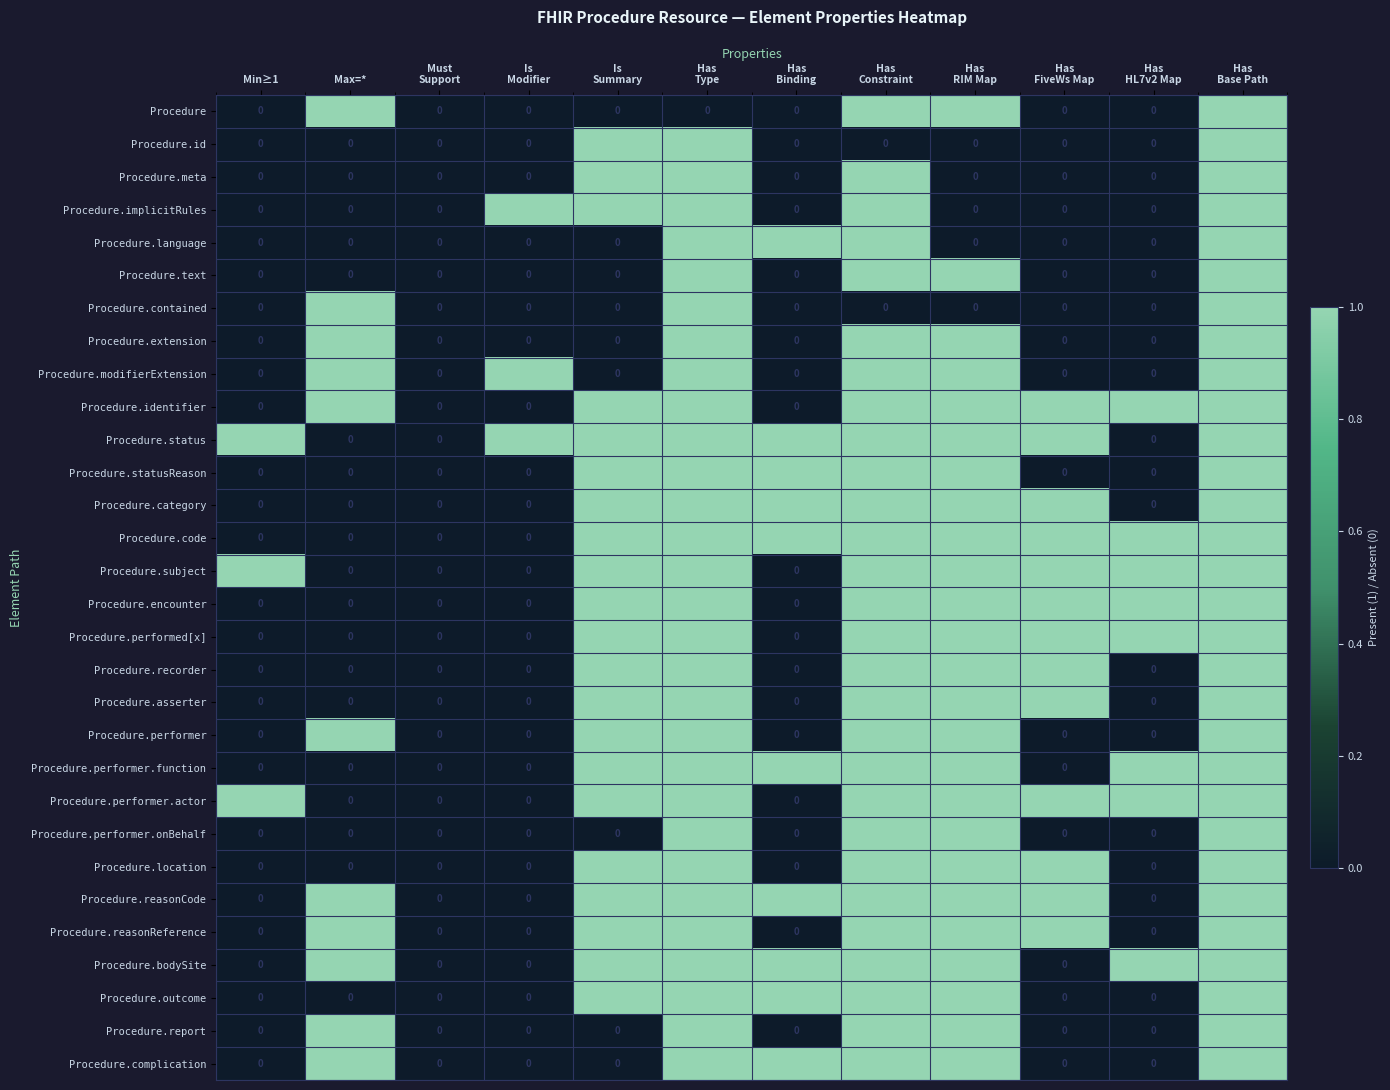

Count the Procedure values in the range 0 to 1.

12